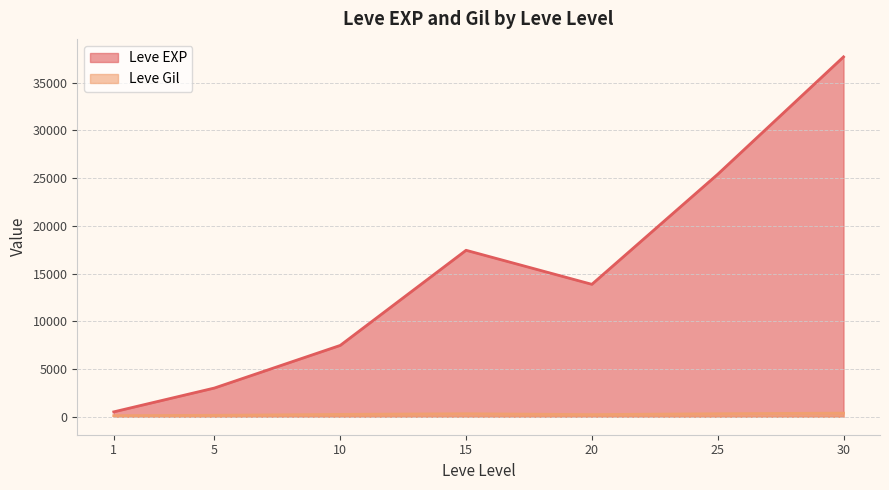

Which label corresponds to the smallest value in the chart?

1